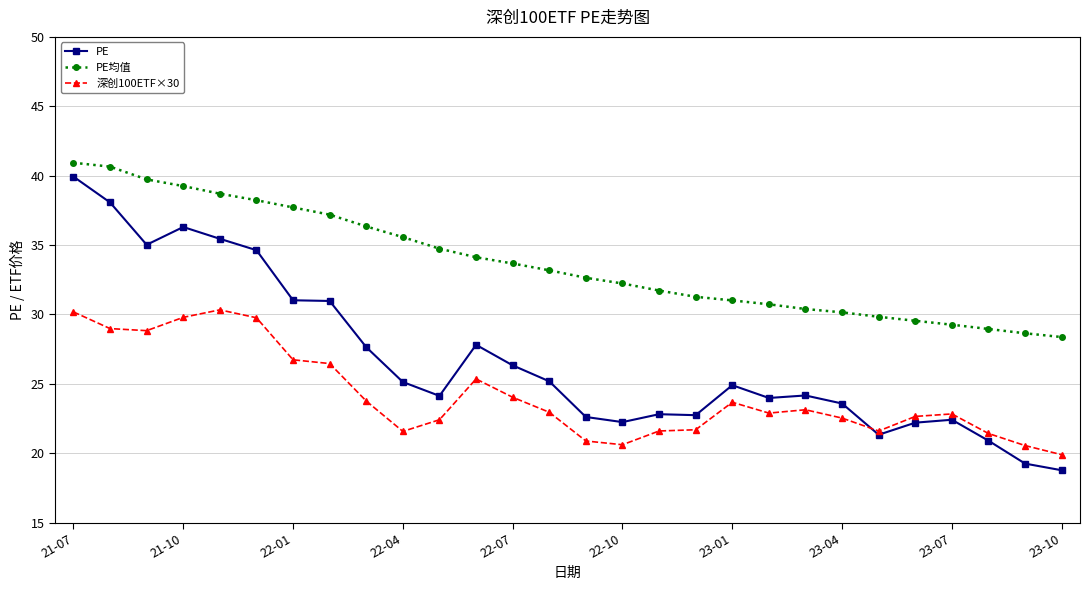

List the series in order of their overall mean, highest first.

PE均值, PE, 深创100ETF×30